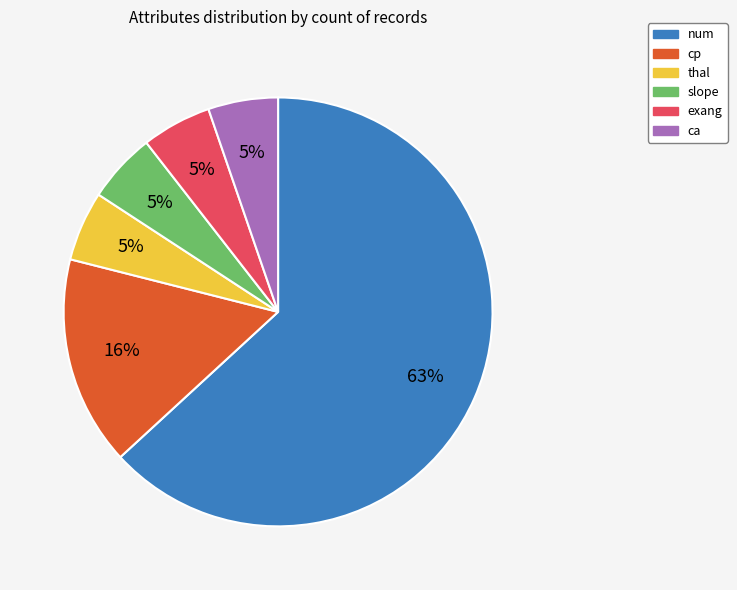

Combined, do thal and num account for over 50%?

Yes